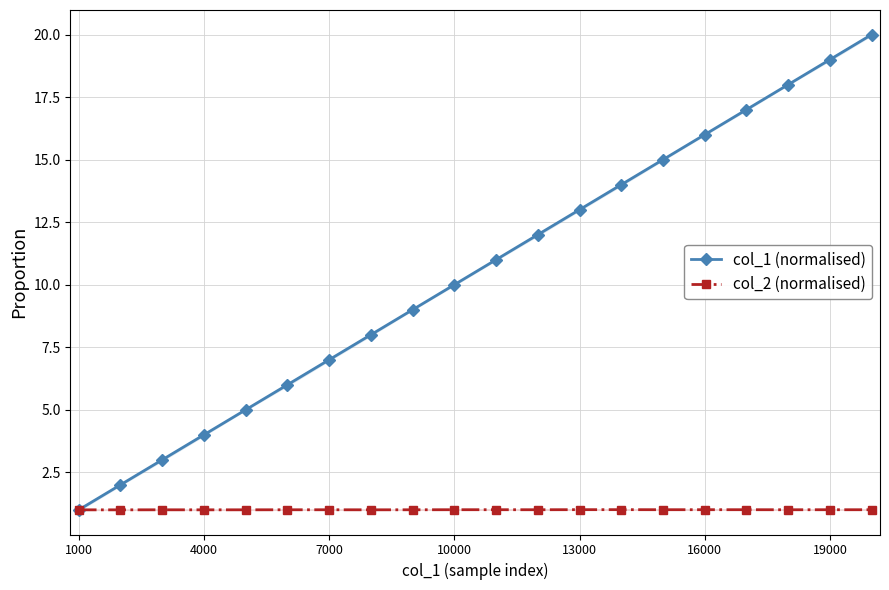

True or false: col_1 (normalised) has more than 2 interior local peaks.

False